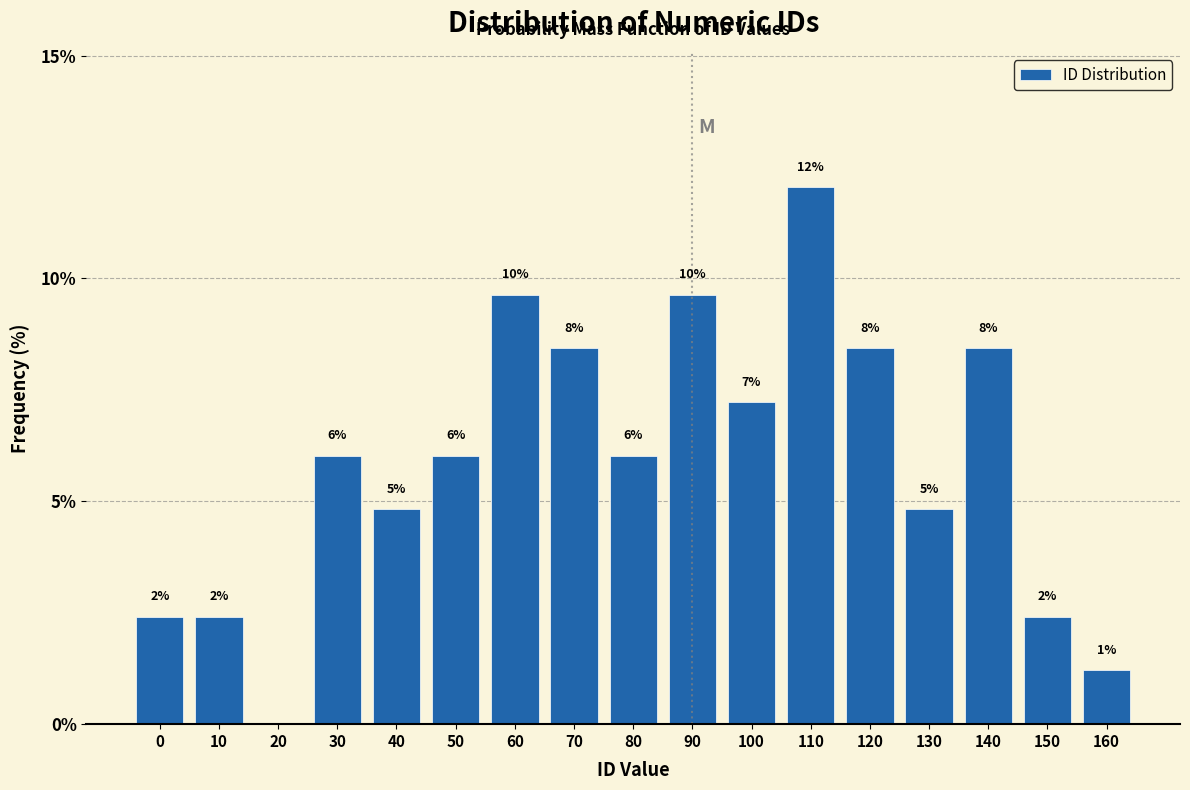

Are the bars horizontal?

No